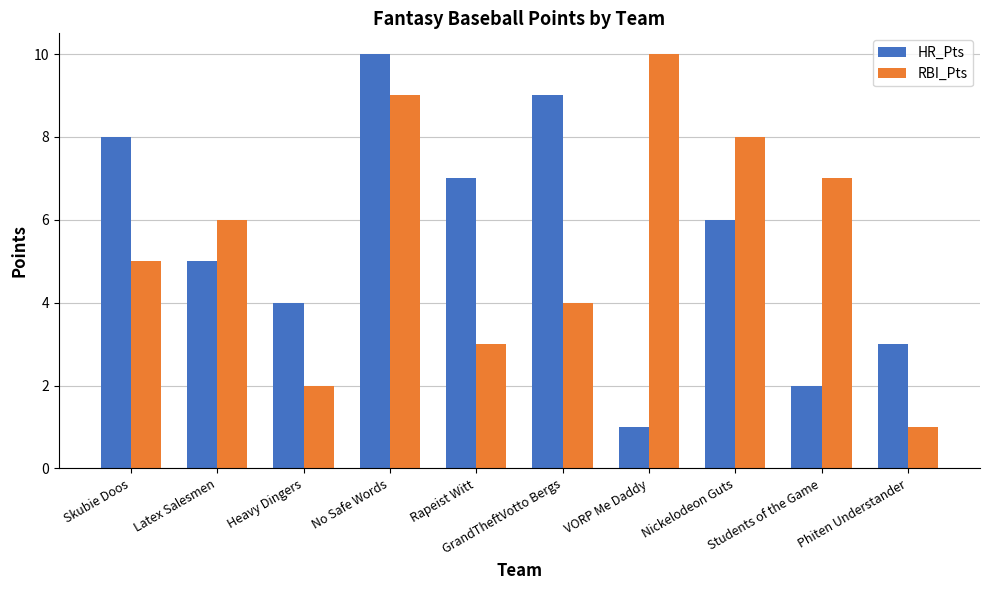

What is the maximum value shown in the chart?

10